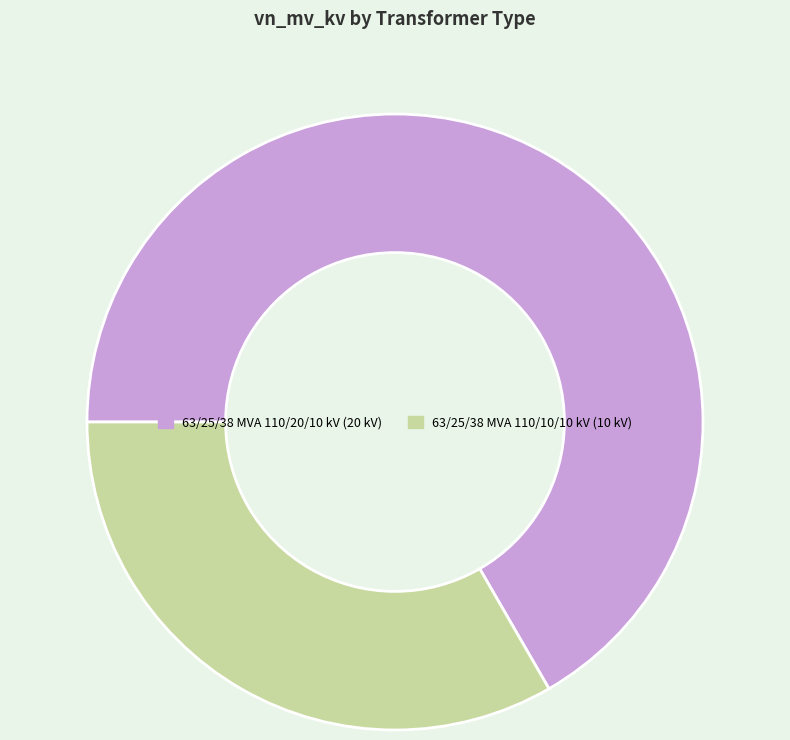

Which category accounts for the majority?

63/25/38 MVA 110/20/10 kV